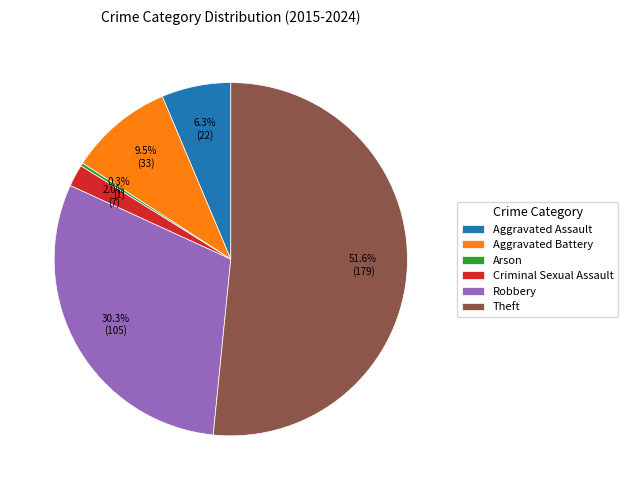

Between Robbery and Theft, which is larger?

Theft